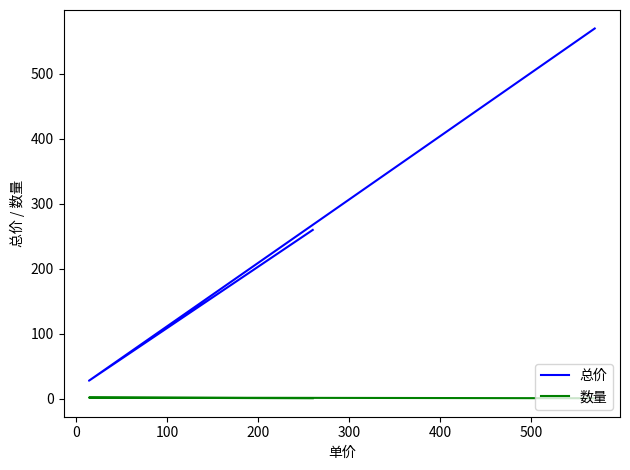

True or false: 数量 and 总价 cross at least once.

False